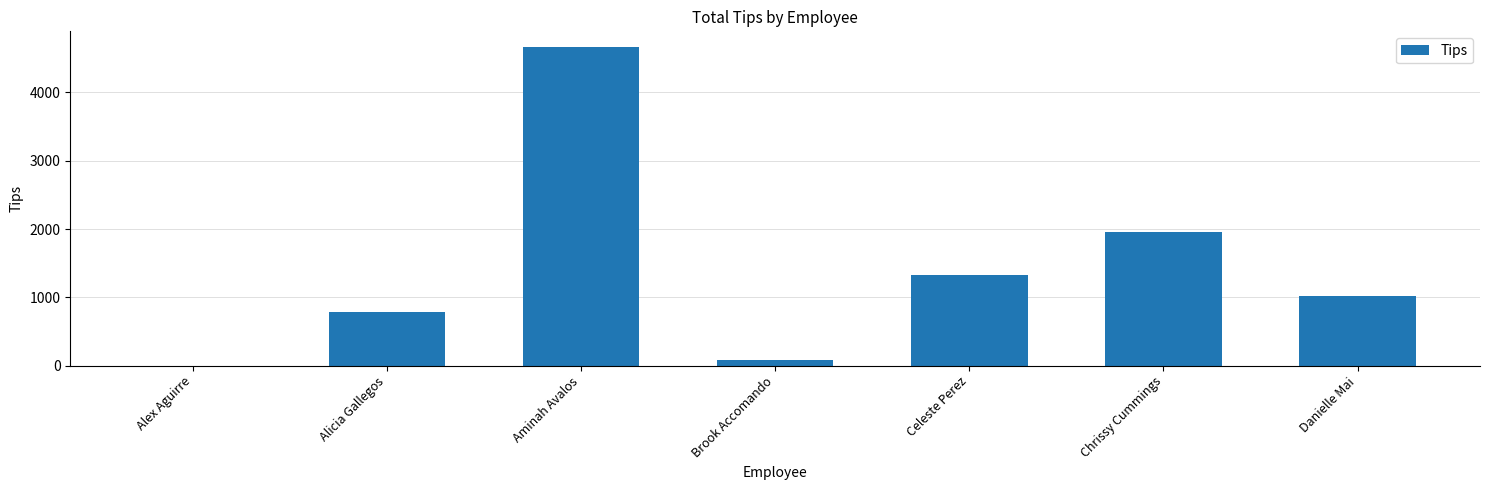

What is the greatest value displayed?

4661.6